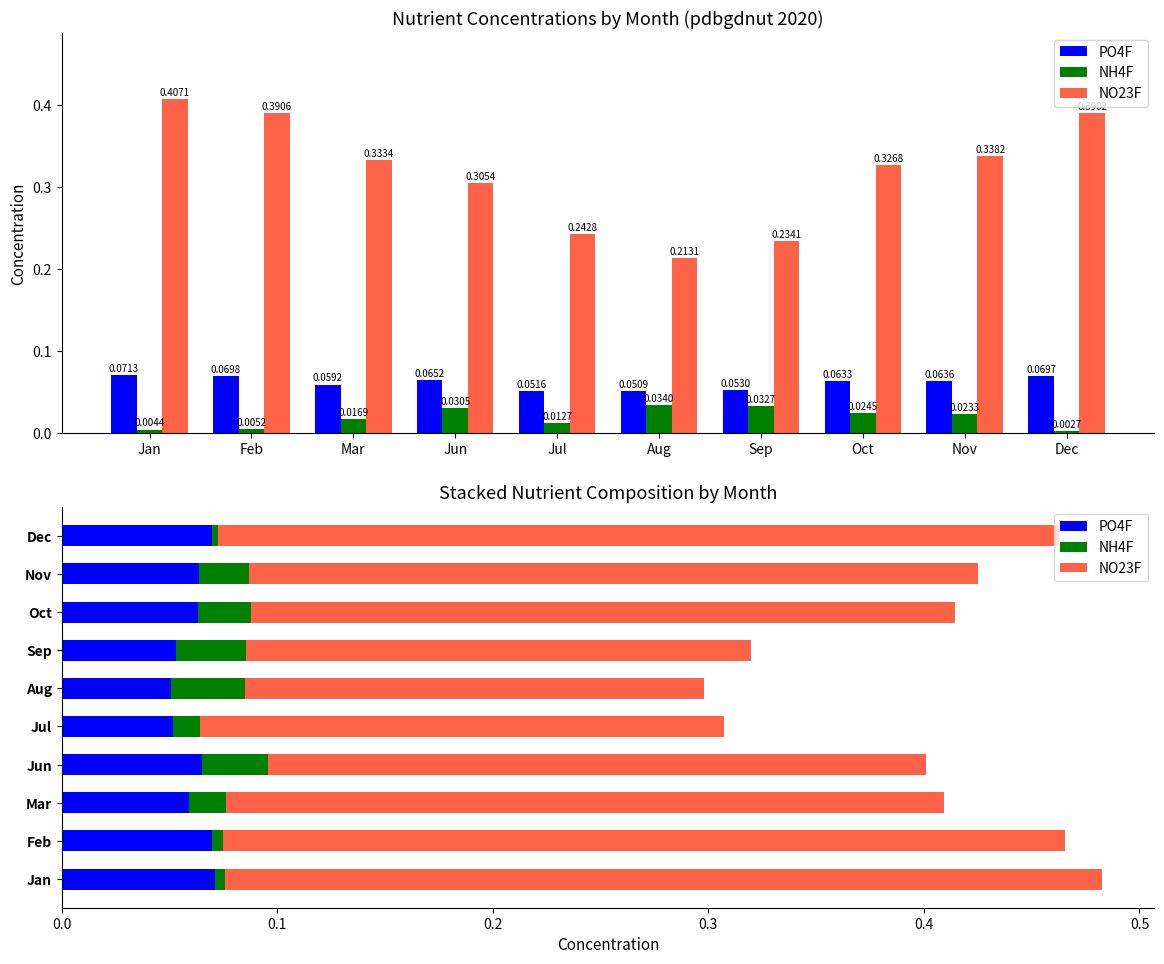

What are all the series names shown in the legend?

PO4F, NH4F, NO23F